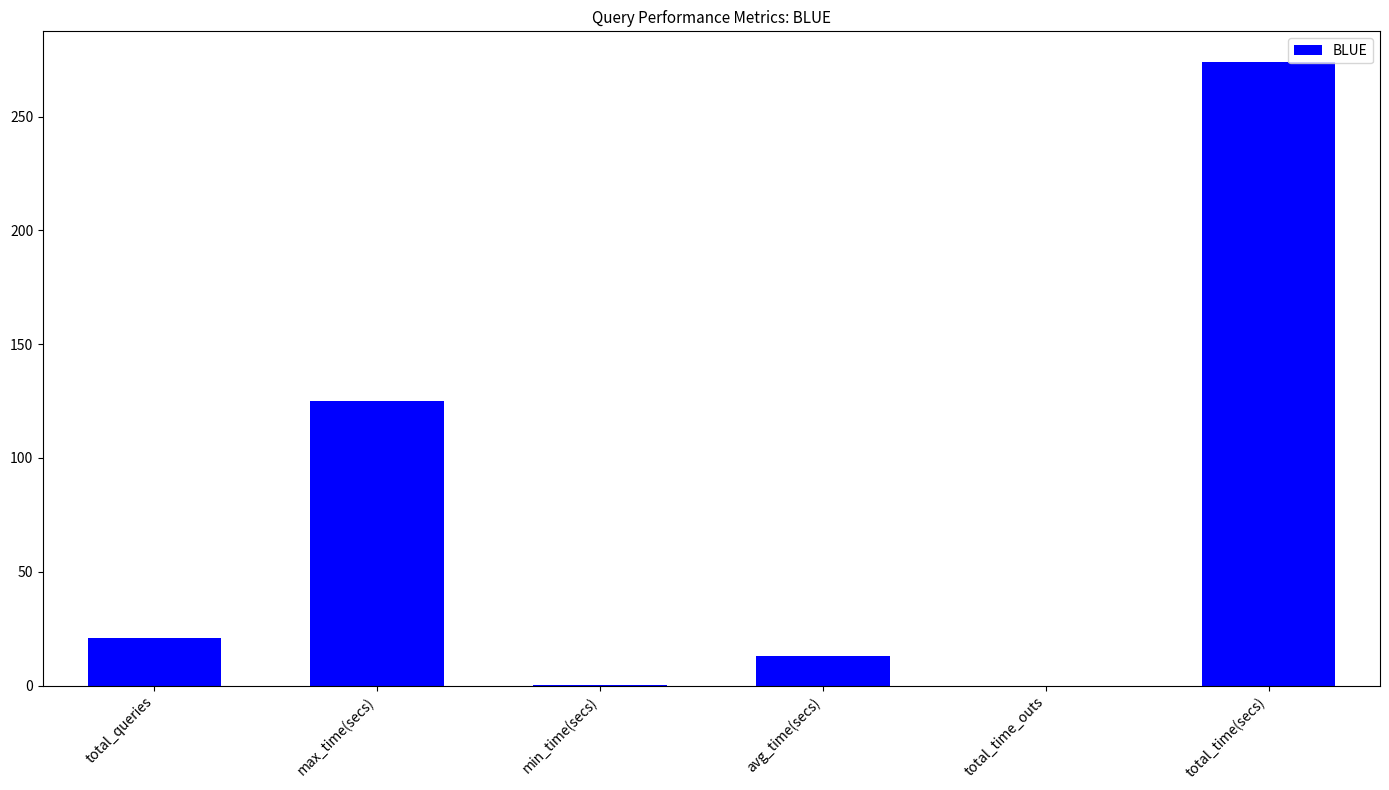

Which has a higher value, total_queries or total_time(secs)?

total_time(secs)